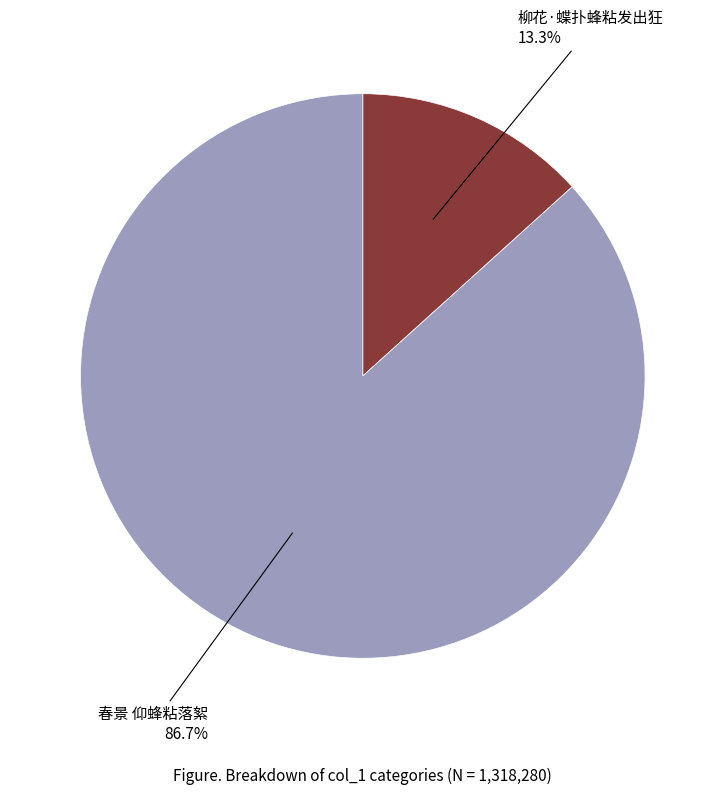

To the nearest percent, what is the average slice percentage?

50%